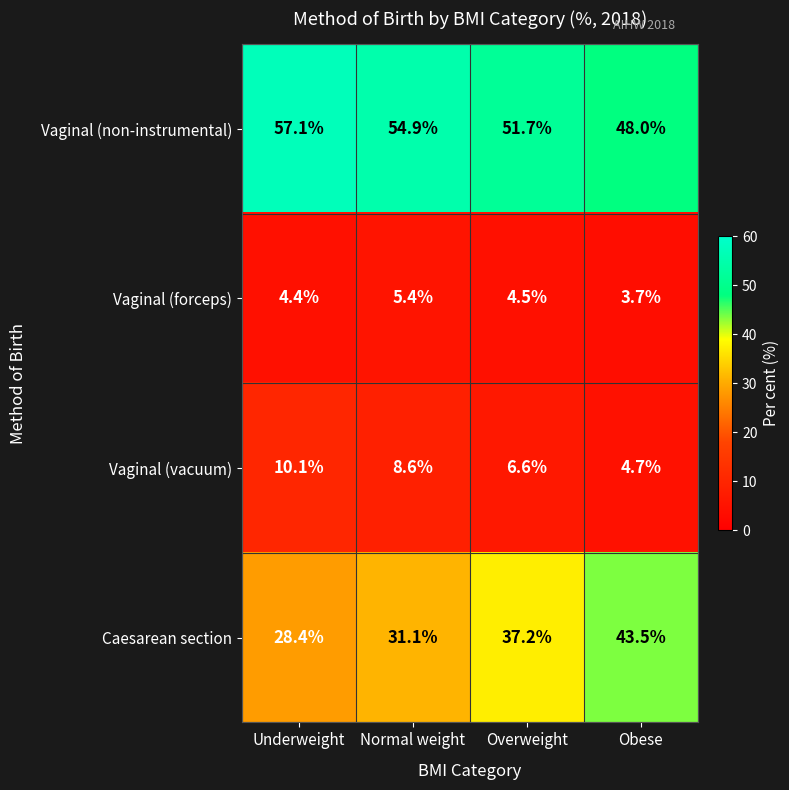

What is the sum of the Caesarean section values at Underweight and Overweight?

65.6